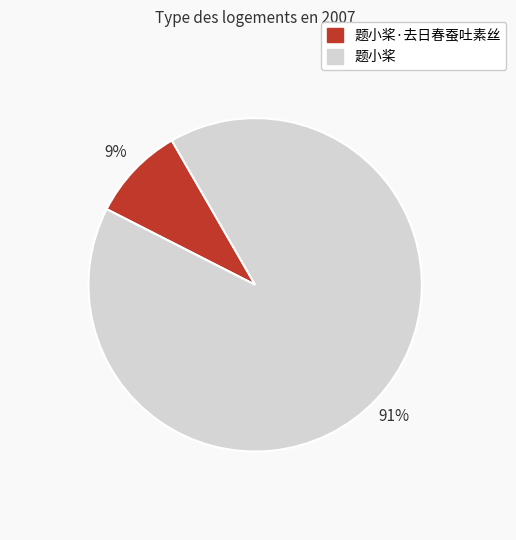

The 题小桨·去日春蚕吐素丝 slice represents 20% of the pie. True or false?

False